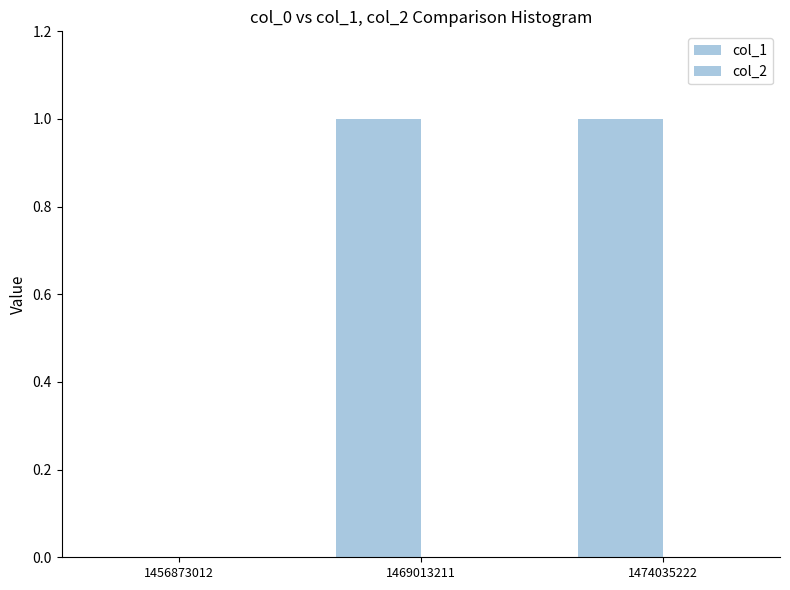

How many positive values are there?

2